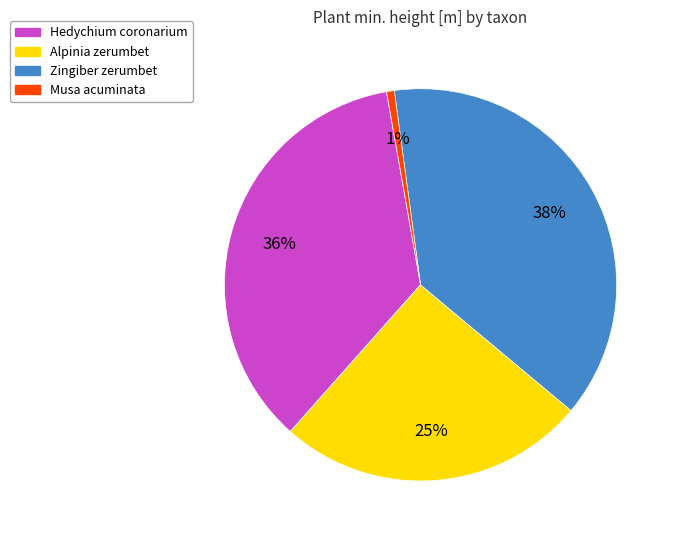

What percentage is the Alpinia zerumbet slice, to the nearest percent?

25%